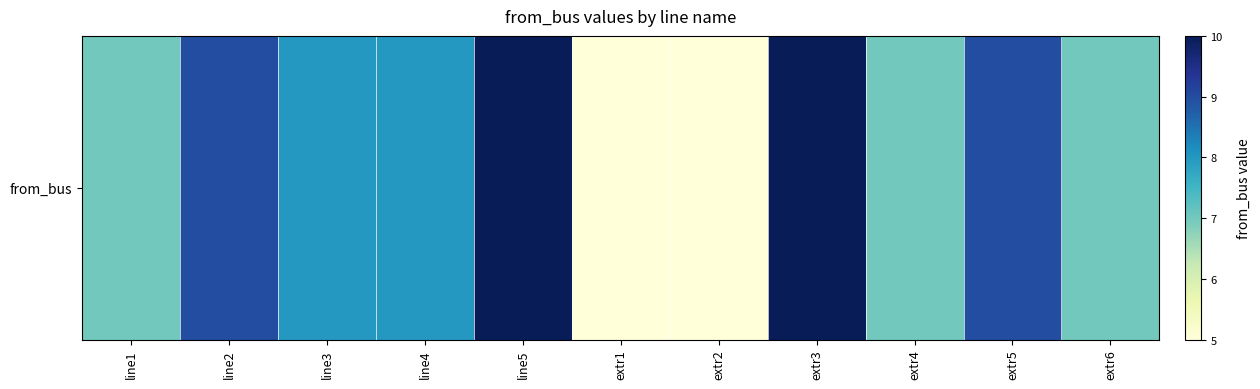

Rank the categories by value from highest to lowest.

line5, extr3, line2, extr5, line3, line4, line1, extr4, extr6, extr1, extr2